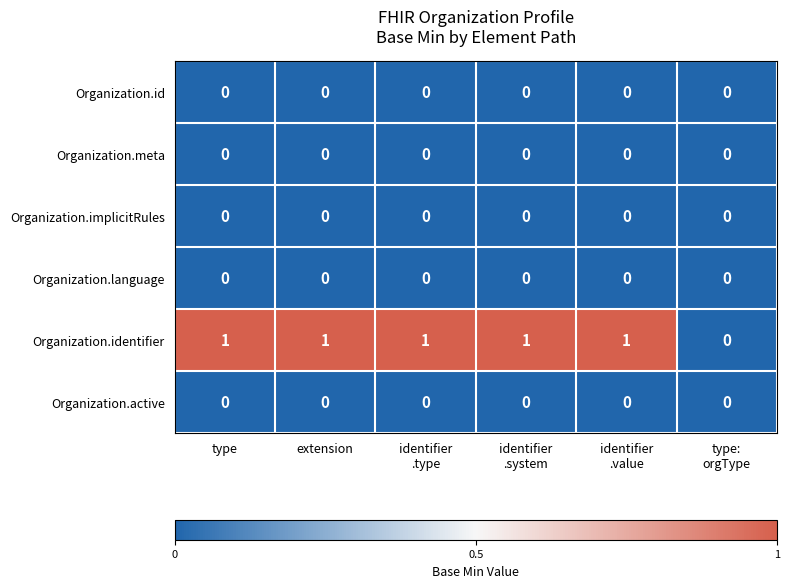

Which series has the largest total across all categories?

Organization.identifier